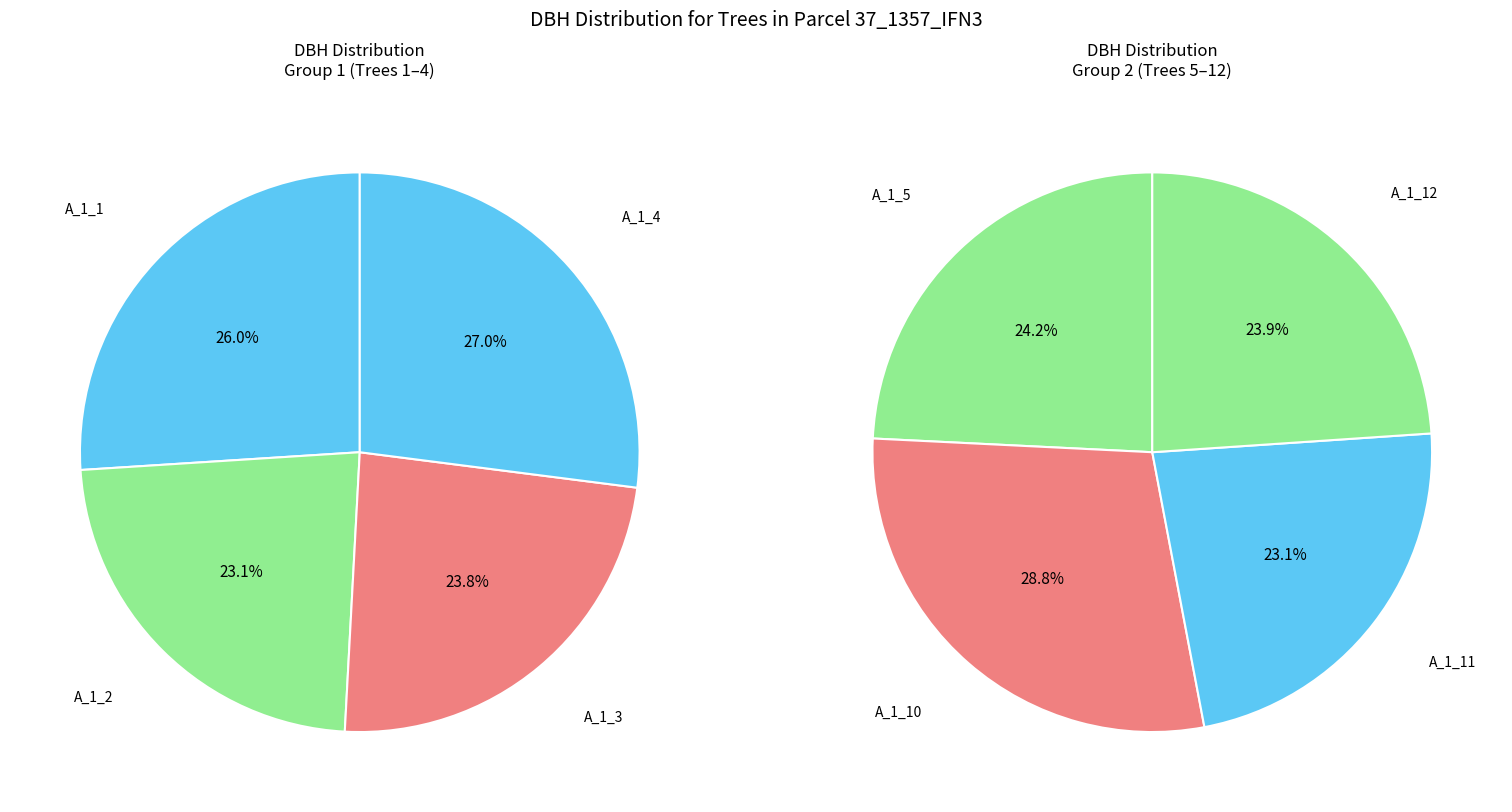

Which slice is the smallest?

IFN3_37_1357_A_1_2_IFN3